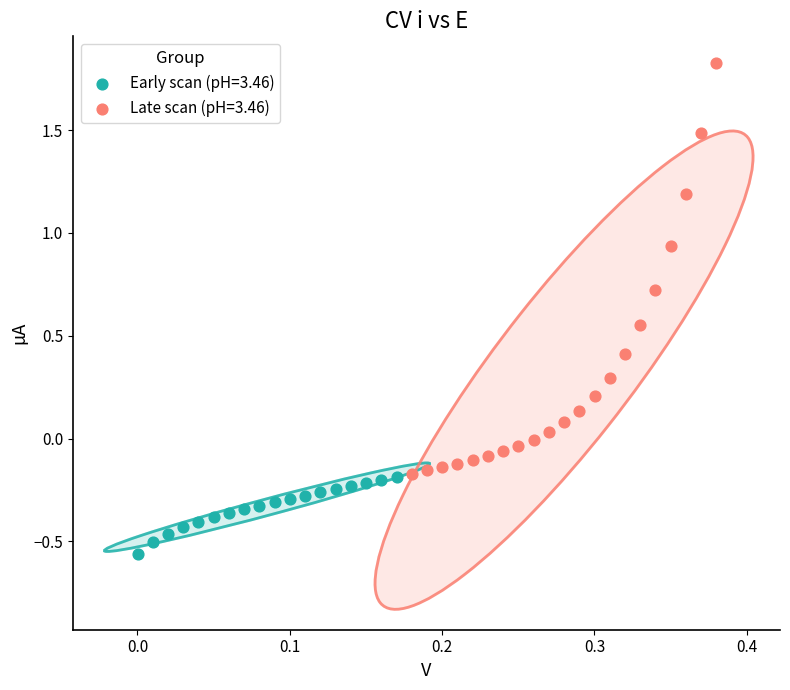

Which series reaches the maximum Y coordinate?

Late scan (pH=3.46)